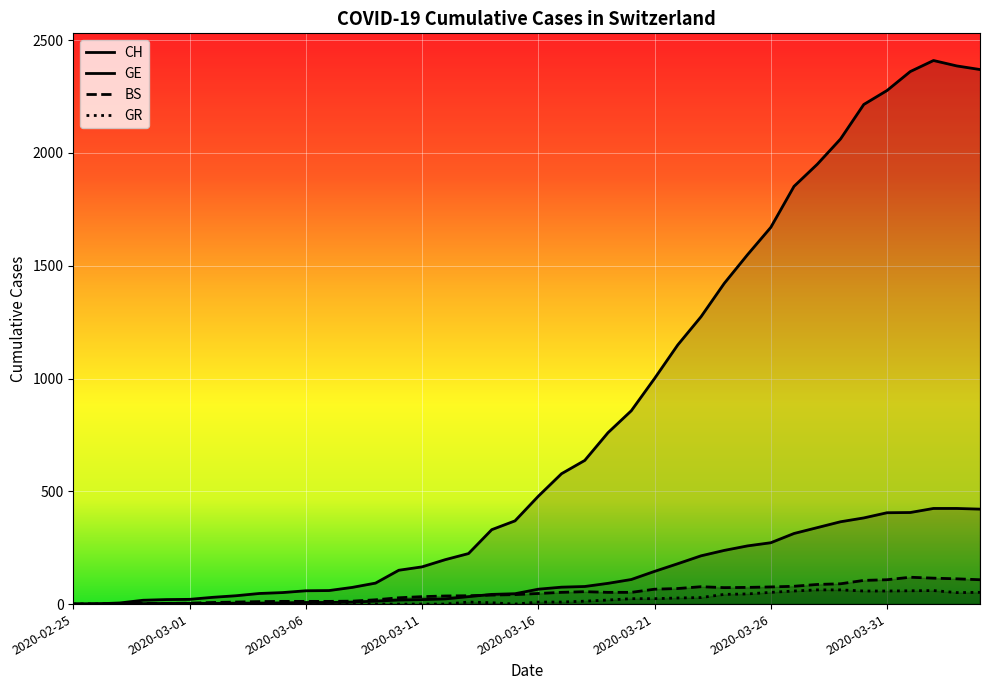

How many distinct data groups are displayed?

4